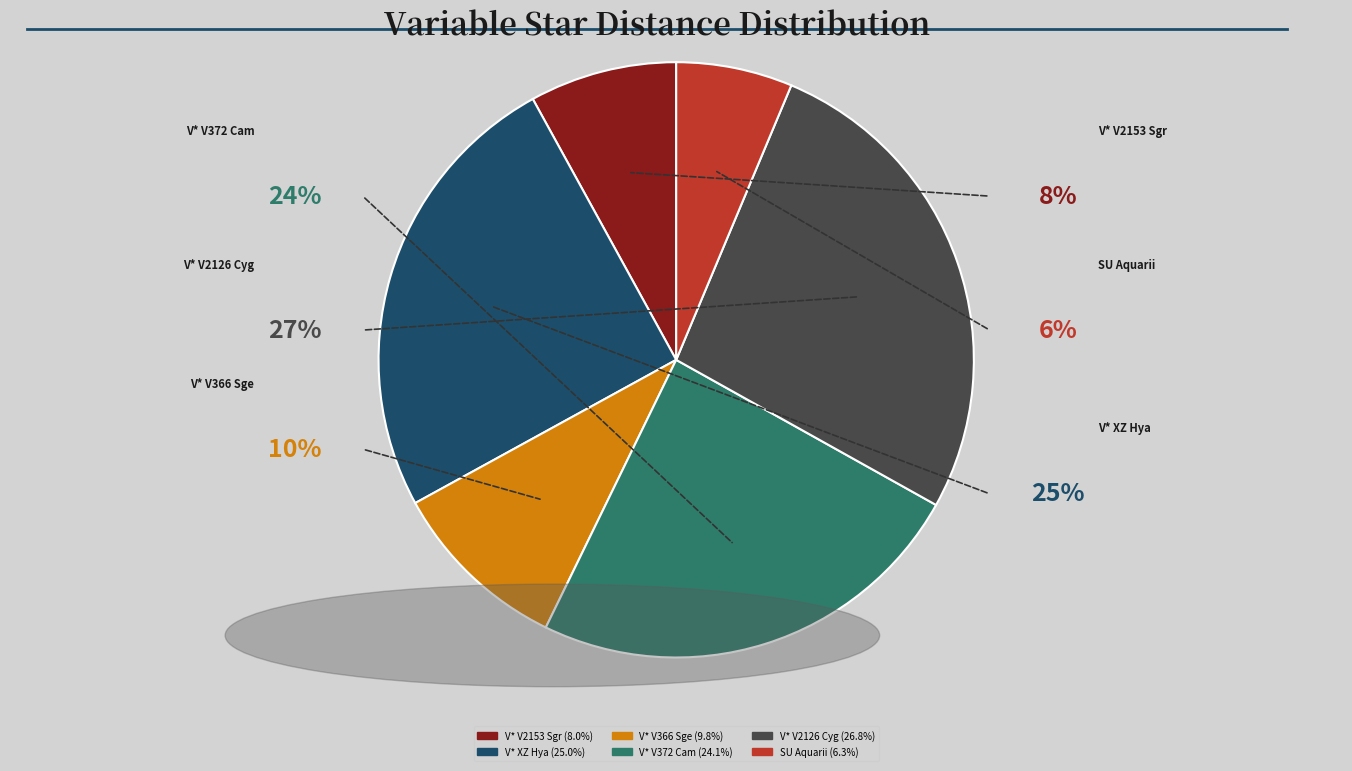

To the nearest percent, what percentage of the pie is V* V372 Cam?

24%